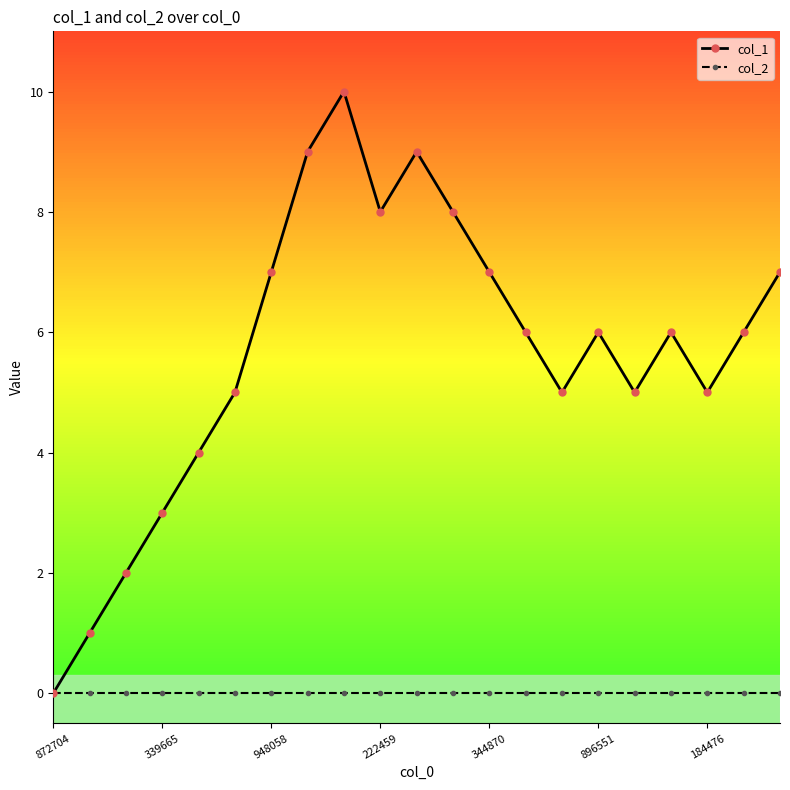

What are all the series names shown in the legend?

col_1, col_2